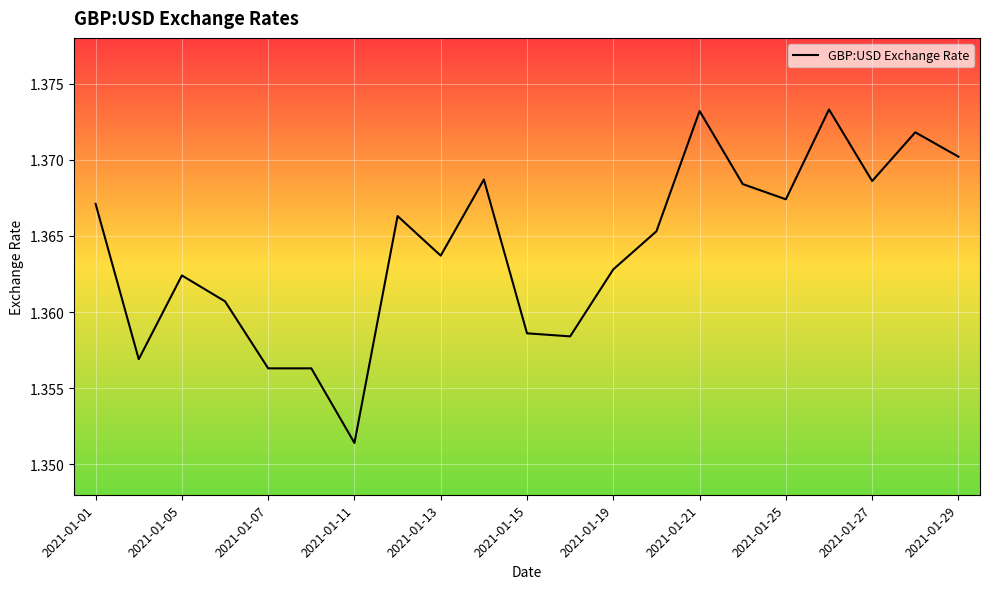

Where is the data nearest to the value 1?

2021-01-11